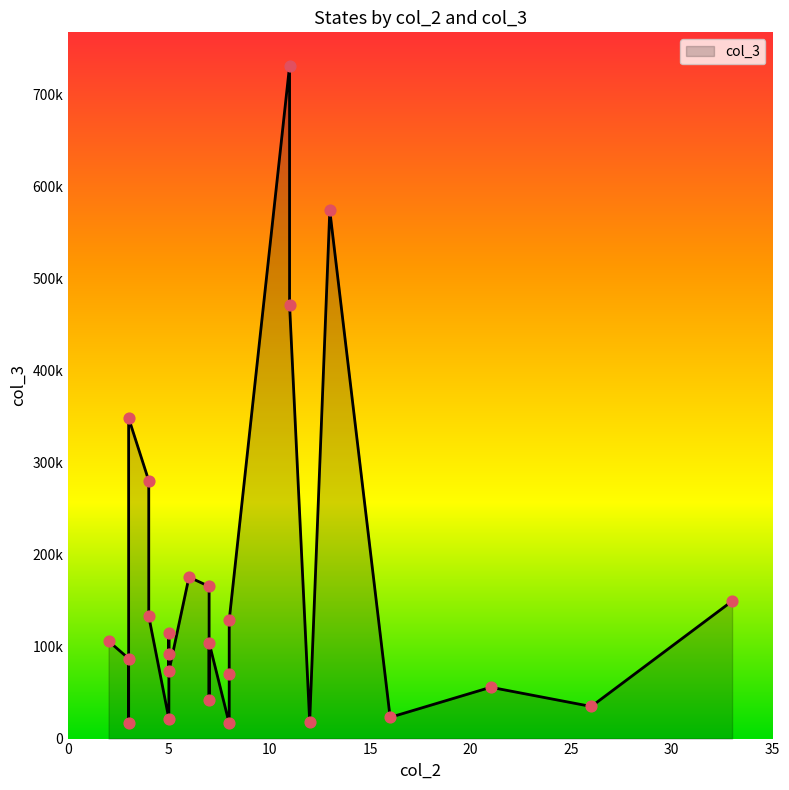

Which has a higher value, 11 or 3?

11